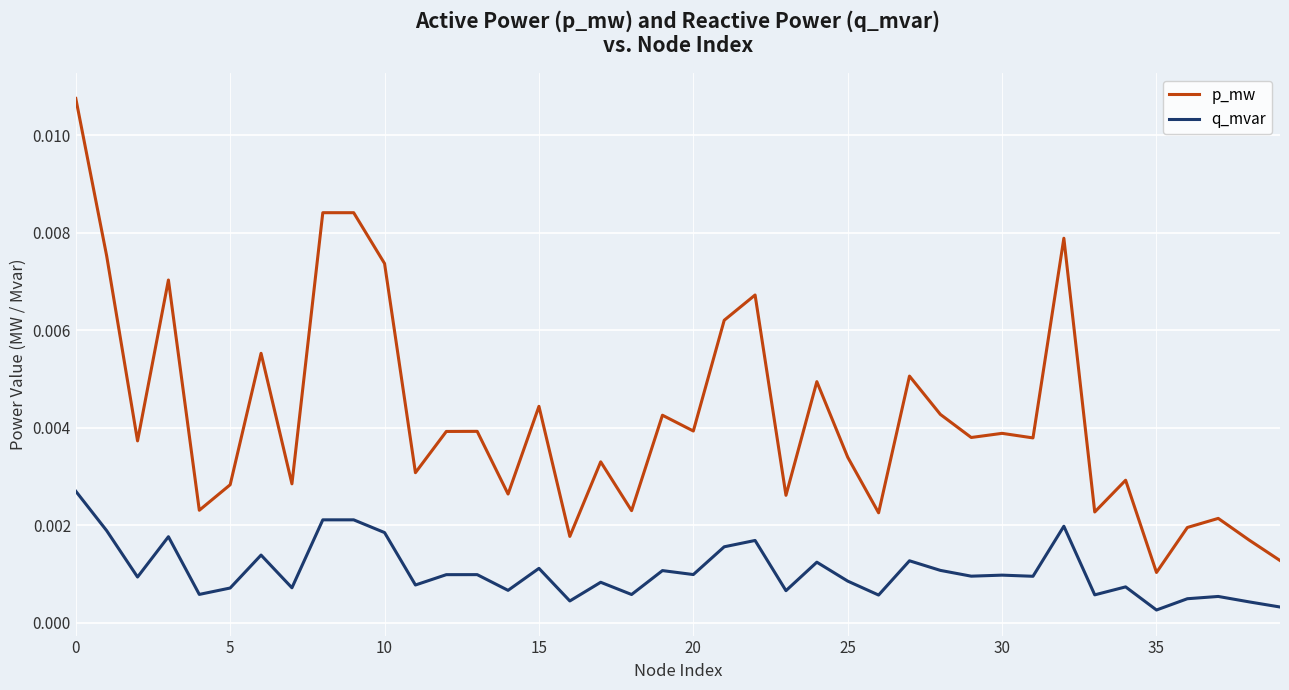

Which series has the widest spread of values?

p_mw